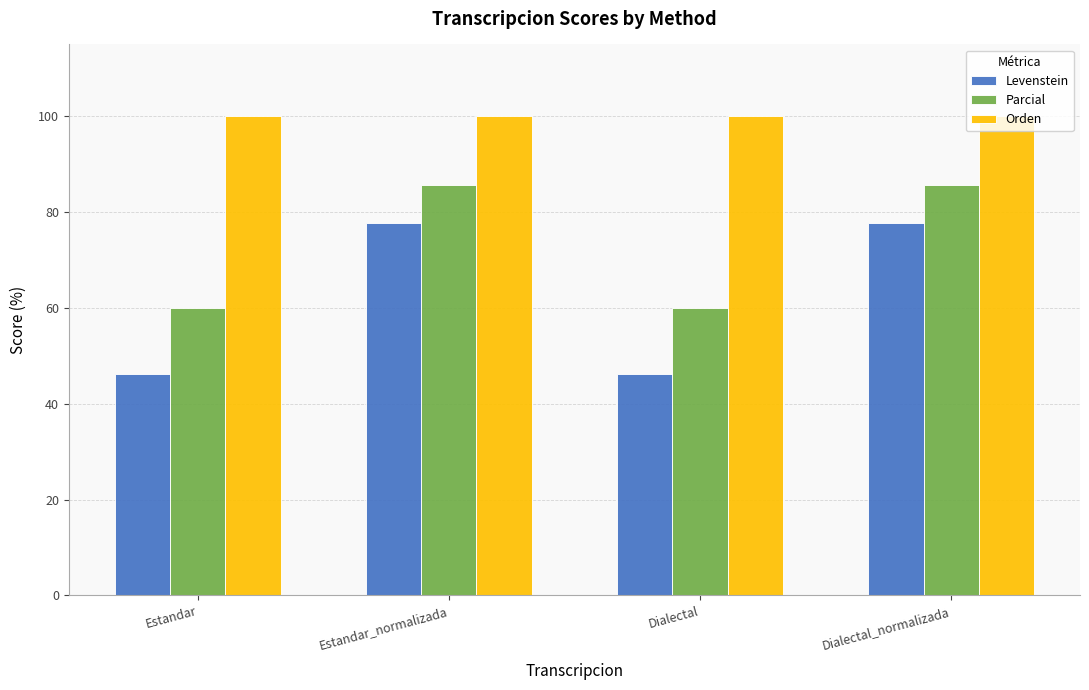

What position from the left is Estandar_normalizada?

2